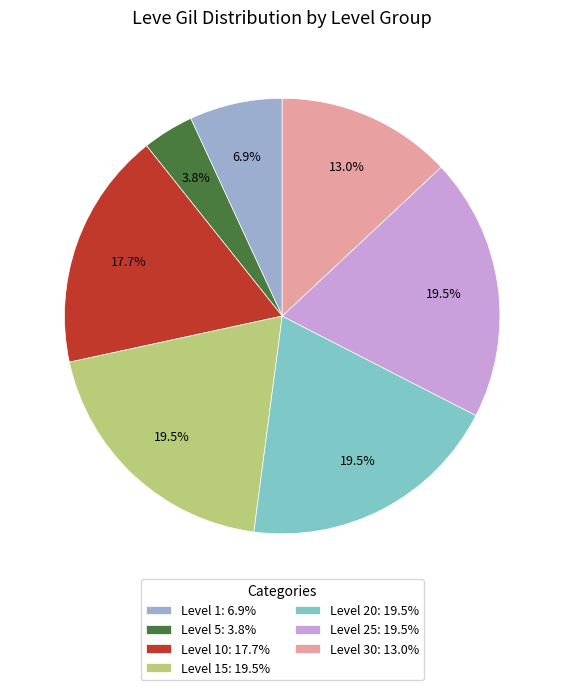

How many slices are in this pie chart?

7